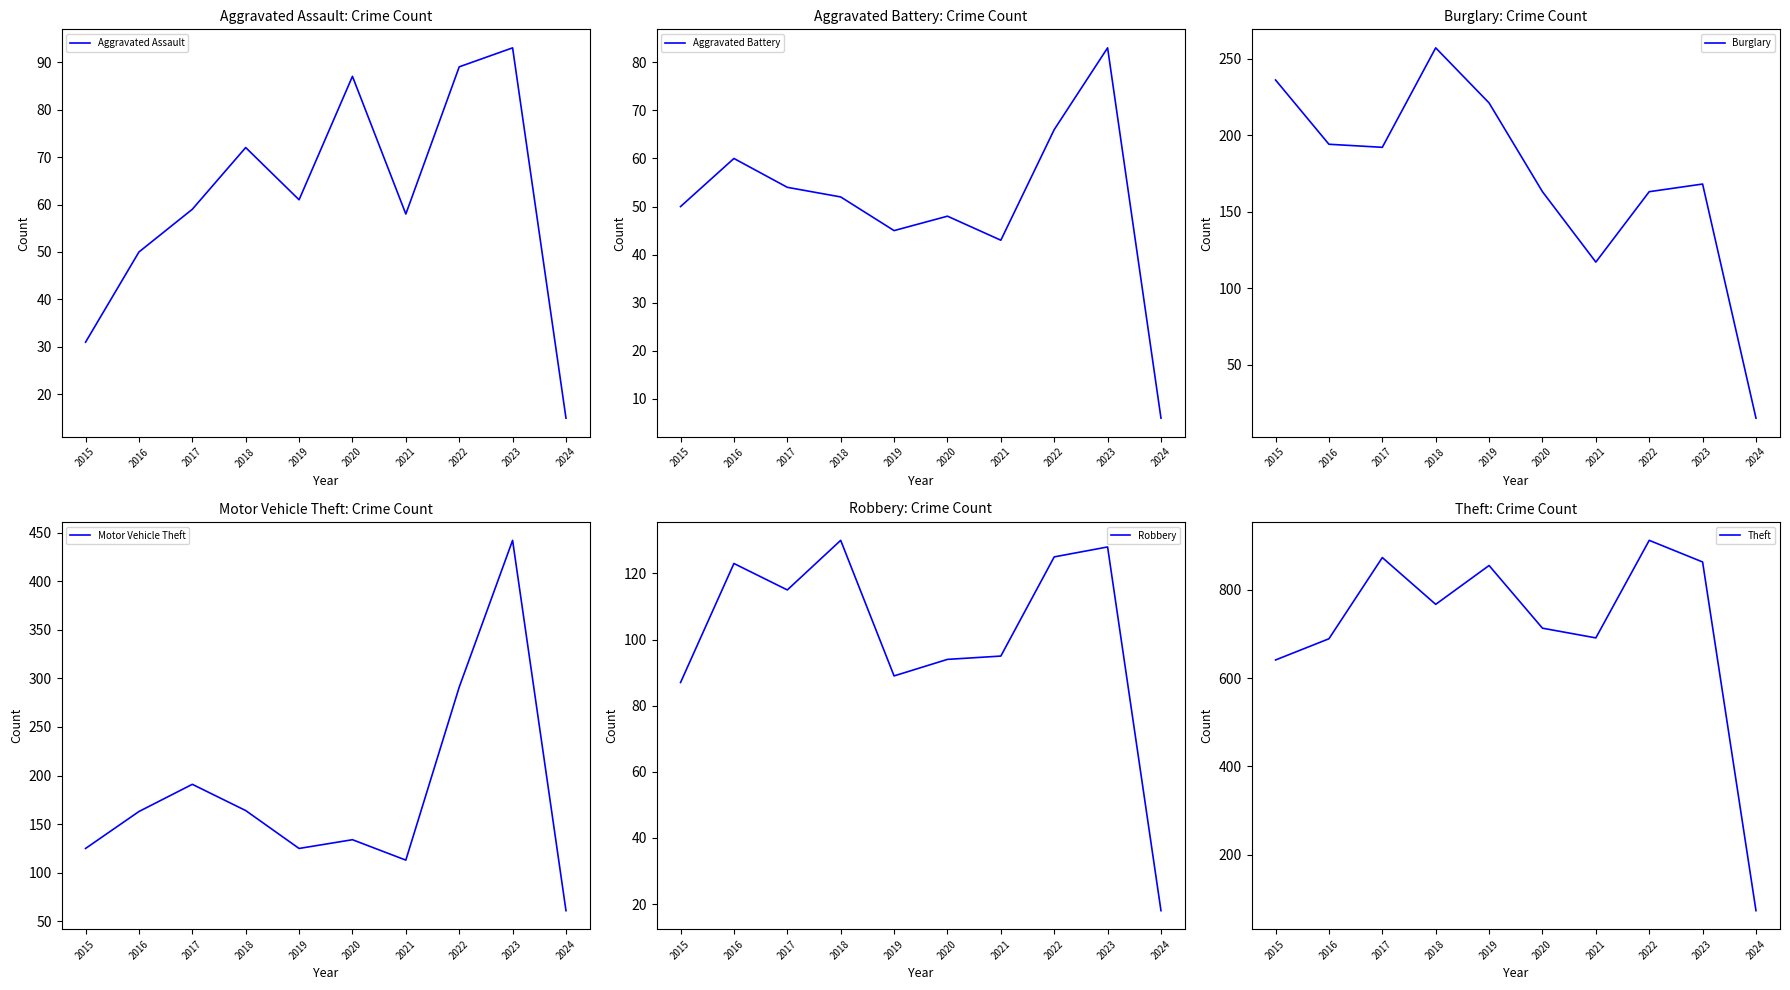

What is the value of the Theft point at the 10th from the left?

73